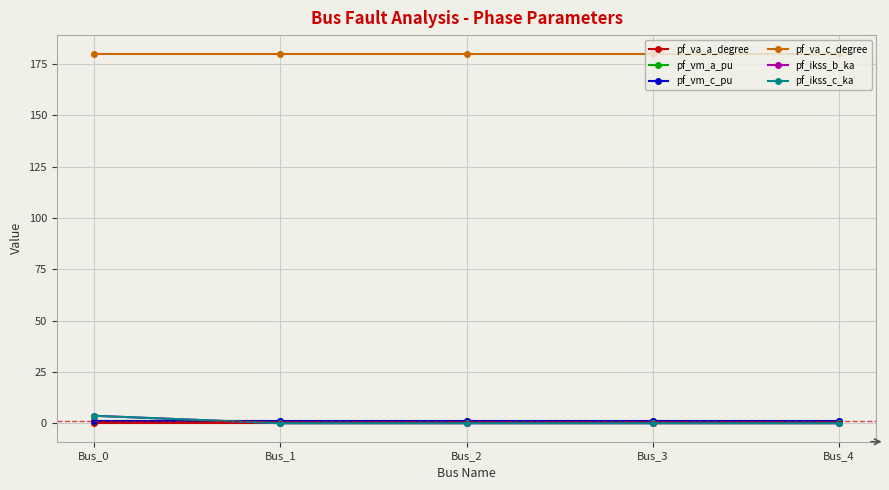

Is this an area chart (filled region under the line)?

No